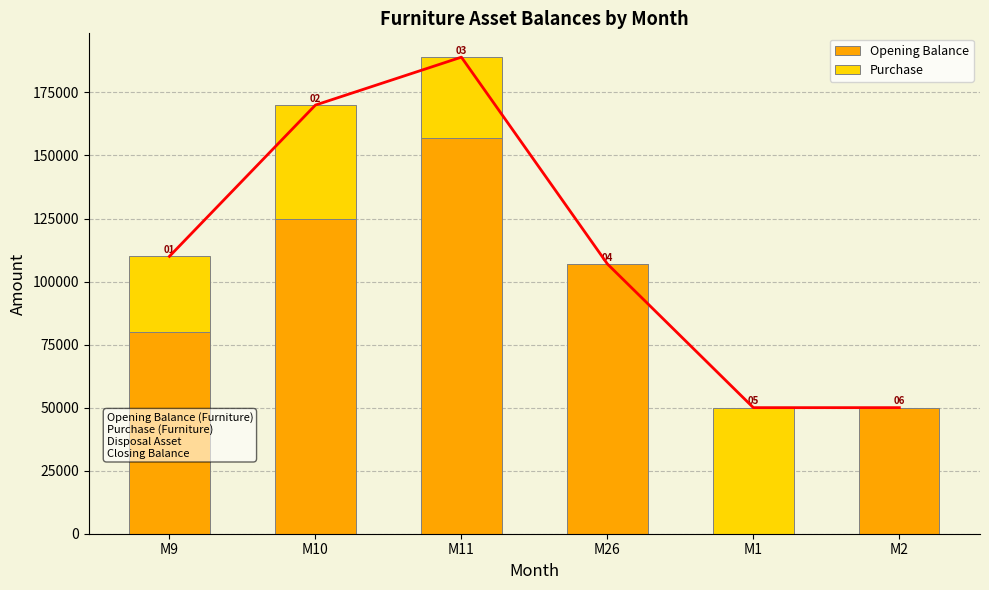

What are all the series names shown in the legend?

Opening Balance, Purchase